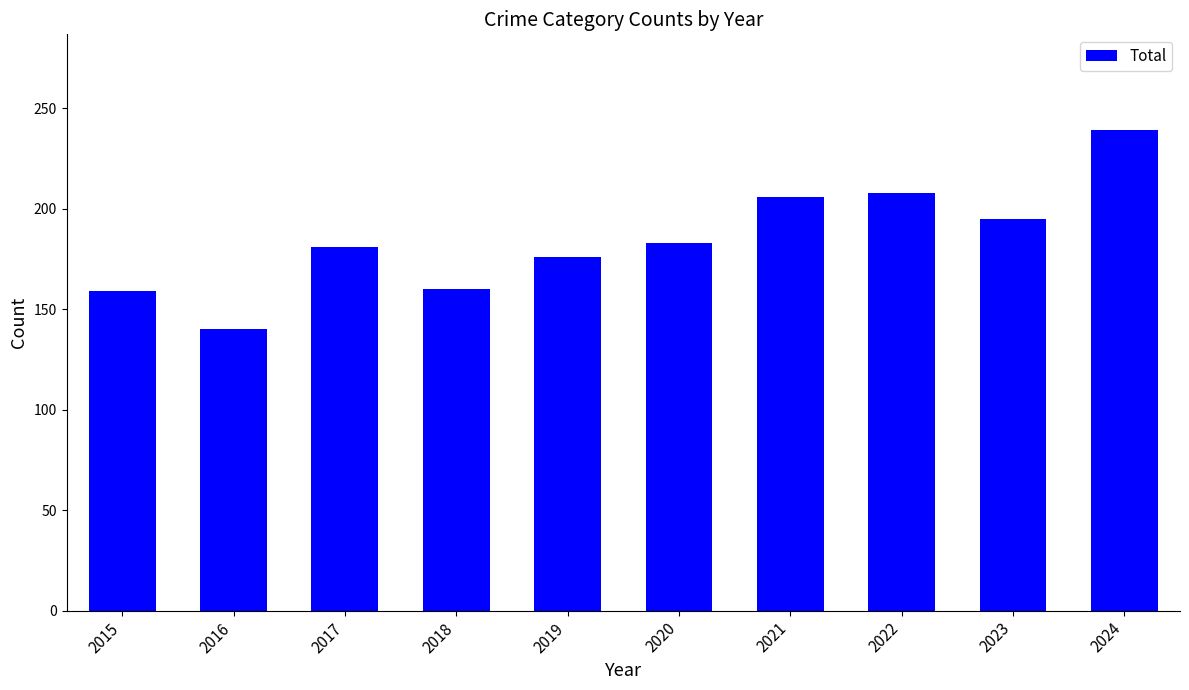

What is the value of the 2nd bar from the left?

140